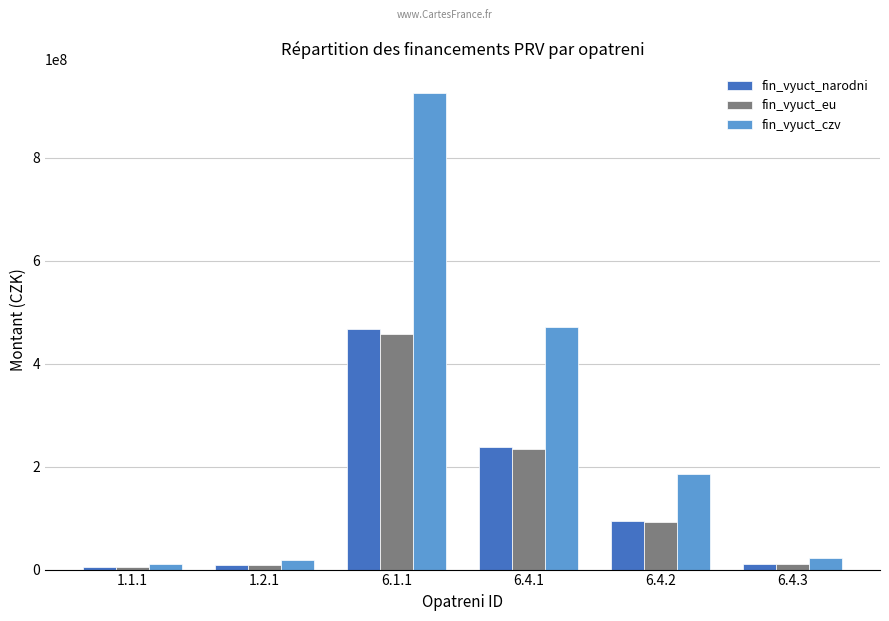

What is the total value across all series at 6.4.1?

942762796.0